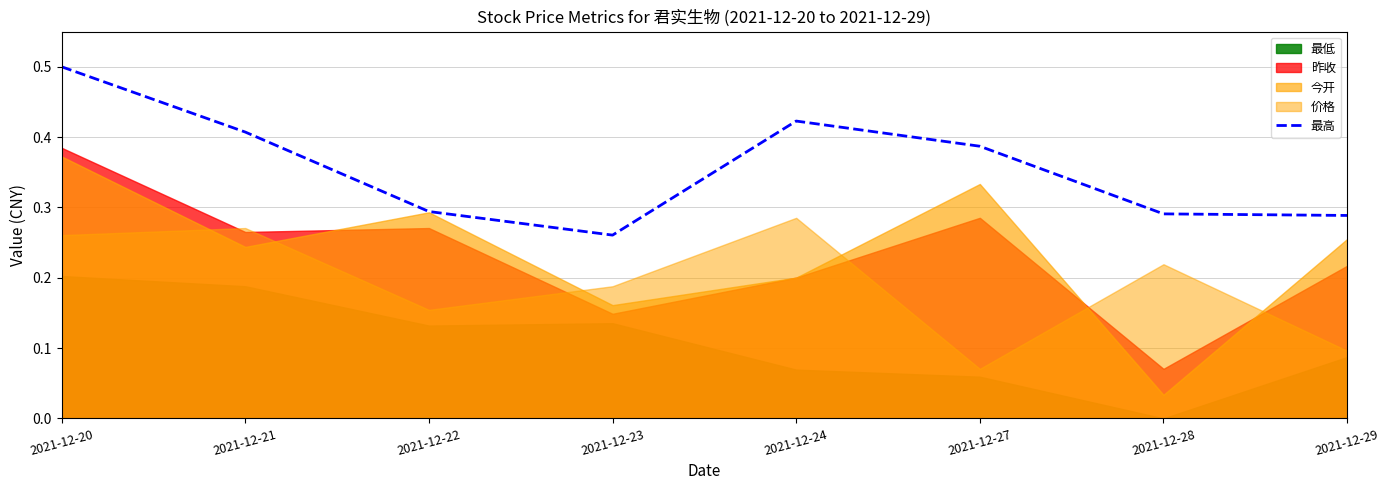

At which category does the data reach its first local valley?

2021-12-23